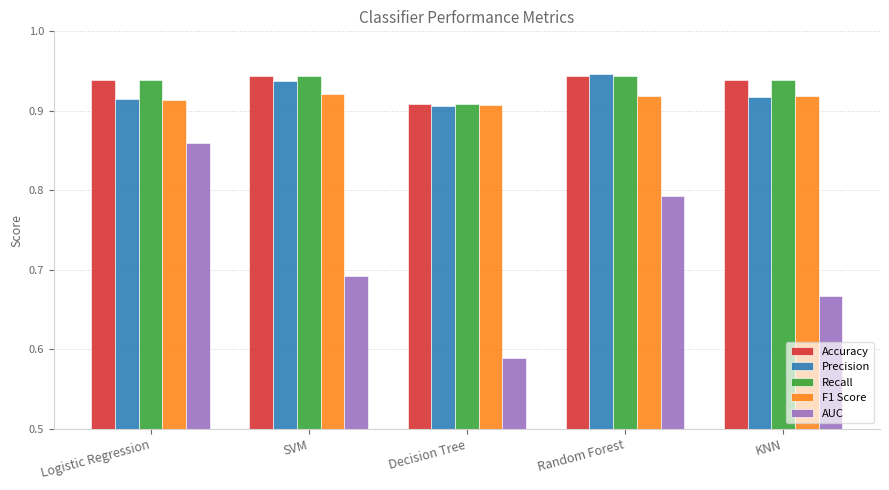

What position from the left is Random Forest?

4